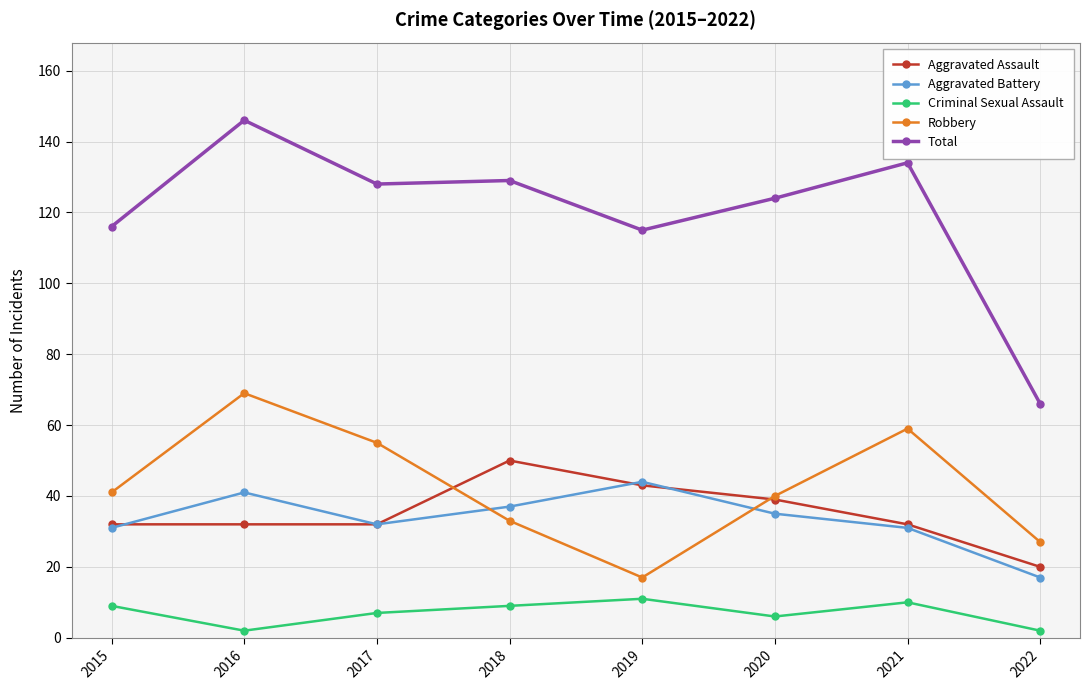

What is the value of the Aggravated Assault point at the 1st from the left?

32